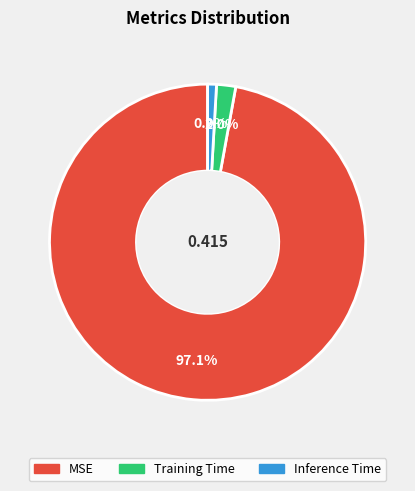

What percentage is NOT represented by Inference Time?

99.1%